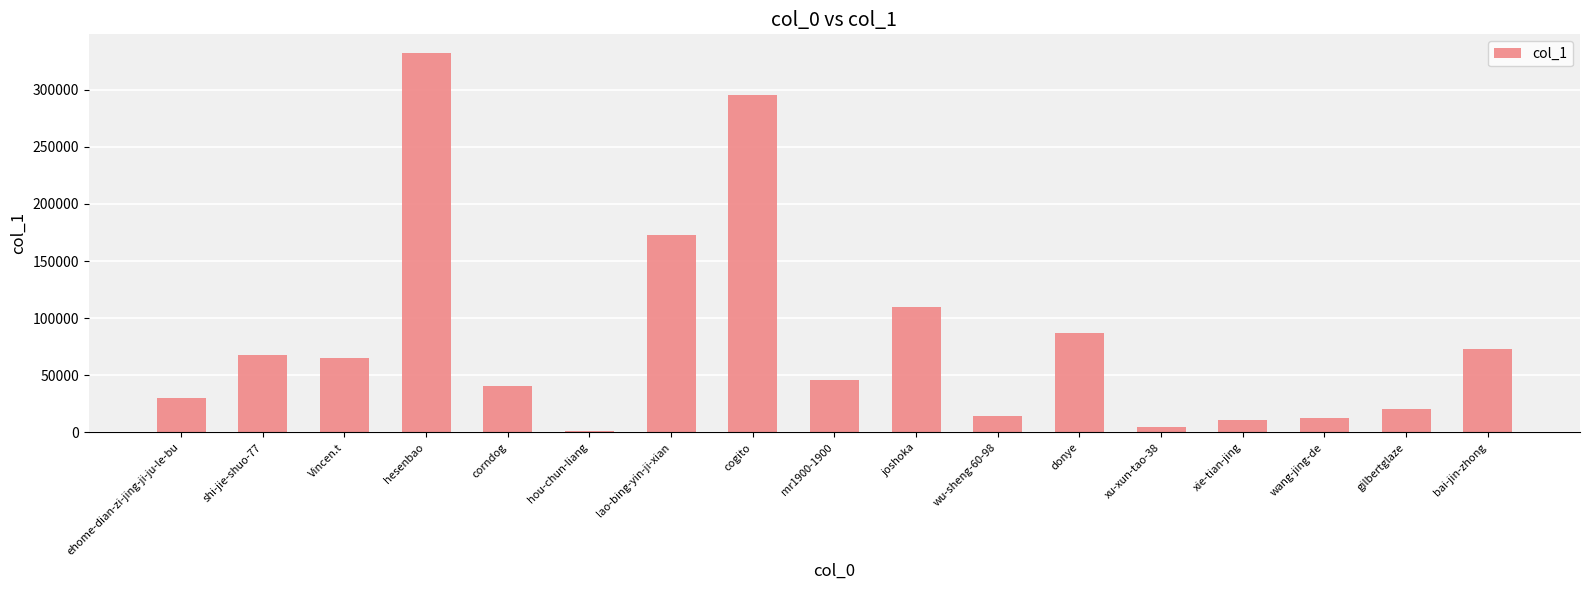

How many data points does each series have?

17